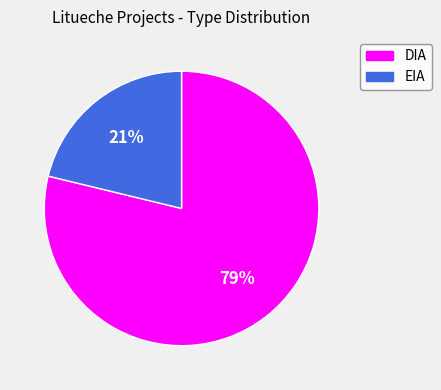

What is the smallest slice in the pie chart?

EIA